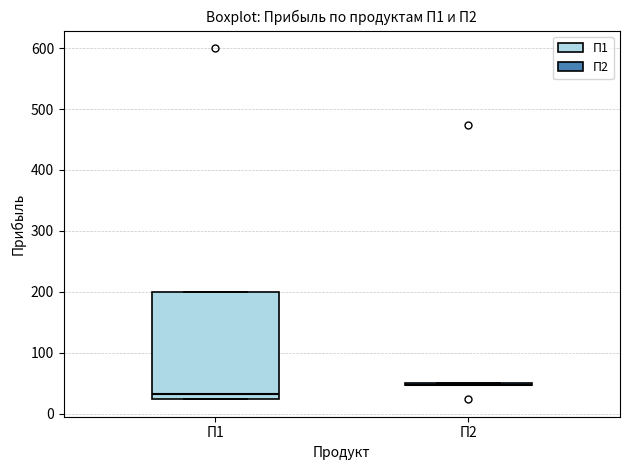

Reading left to right, transcribe this box plot: for each box, give where its median line is, the range the box spans, and where its two whiskers end, as read against the y-axis. The values are not printed on the chart, so give them approximately, as read against the axis.

П1: median 30, box 20 to 200, whiskers 20 to 200
П2: box collapsed to a line at 50, whiskers 50 to 50